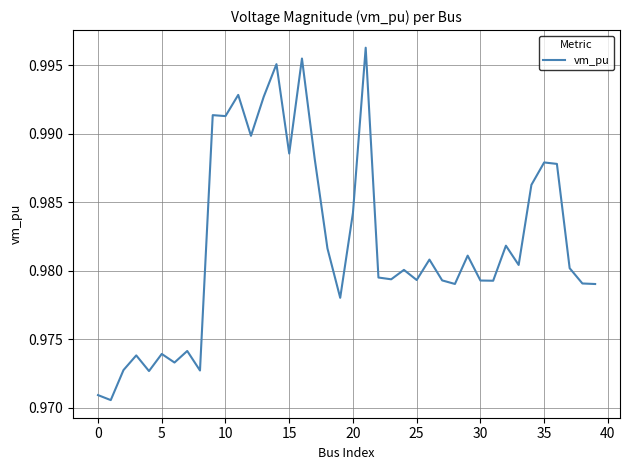

Is this an area chart (filled region under the line)?

No